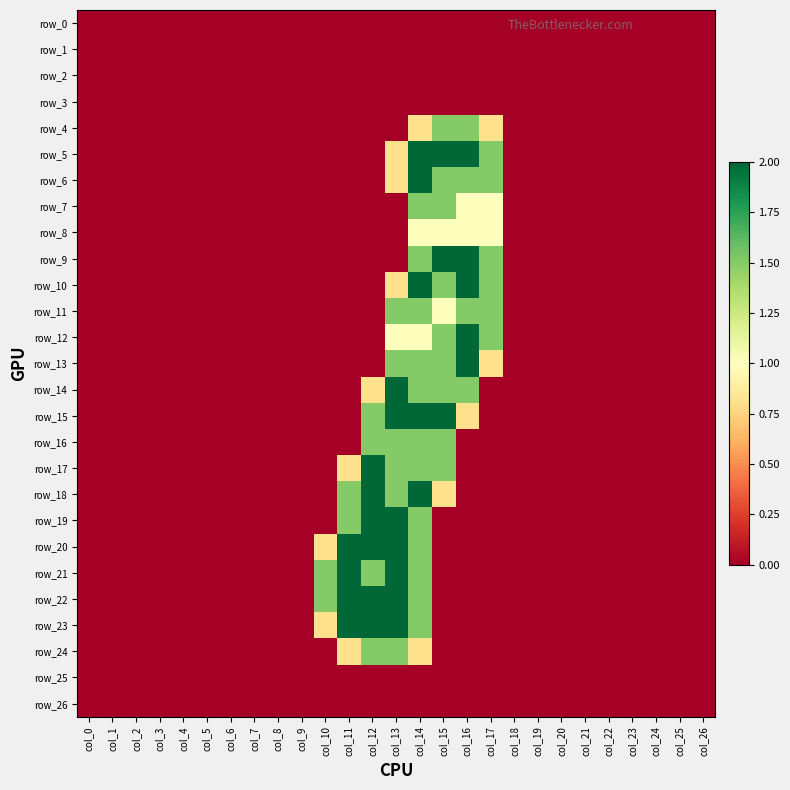

At which label does row_8 reach its peak?

col_14